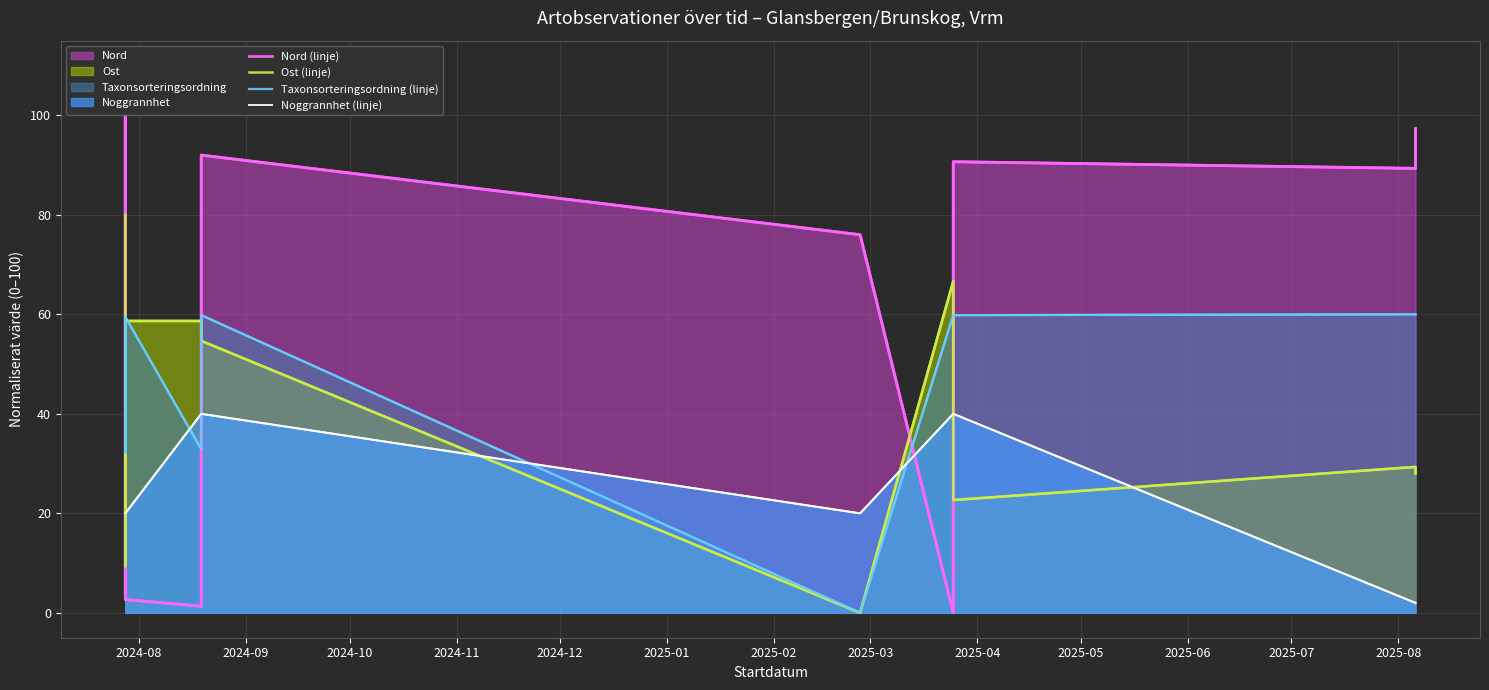

Which series ends up on top after the final intersection of Taxonsorteringsordning (linje) and Noggrannhet (linje)?

Taxonsorteringsordning (linje)